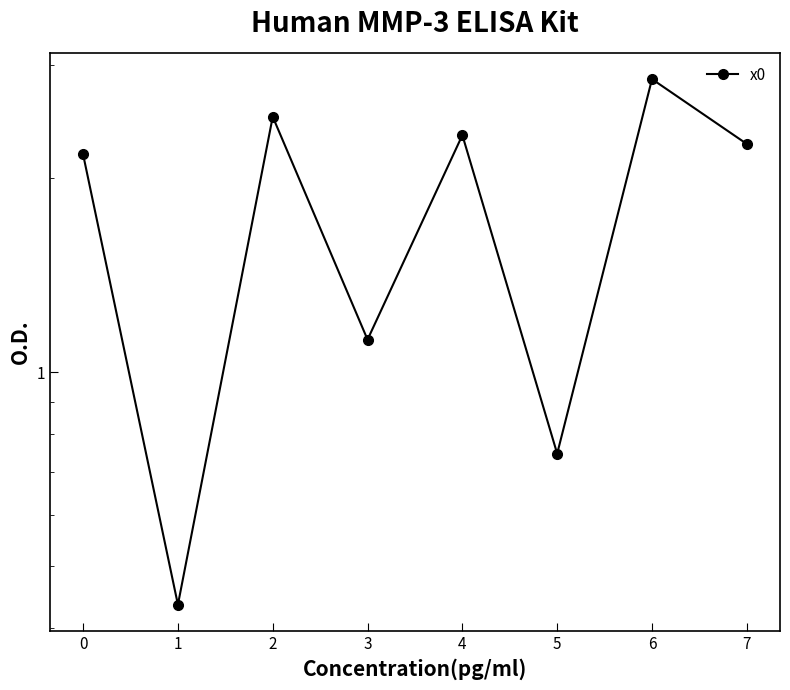

What is the maximum value shown in the chart?

2.8